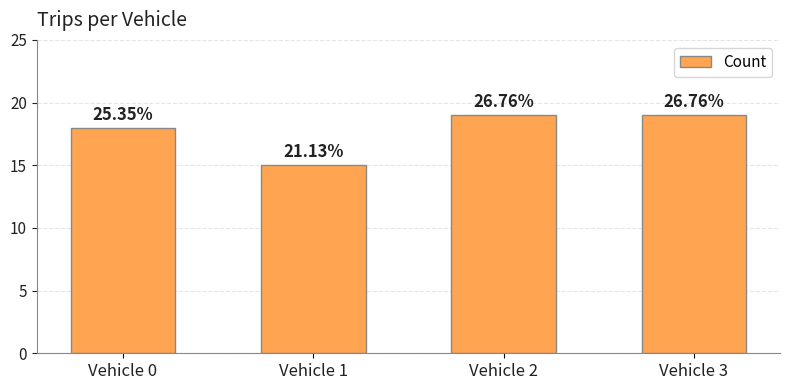

The chart shows a value of 19 at Vehicle 2. True or false?

True